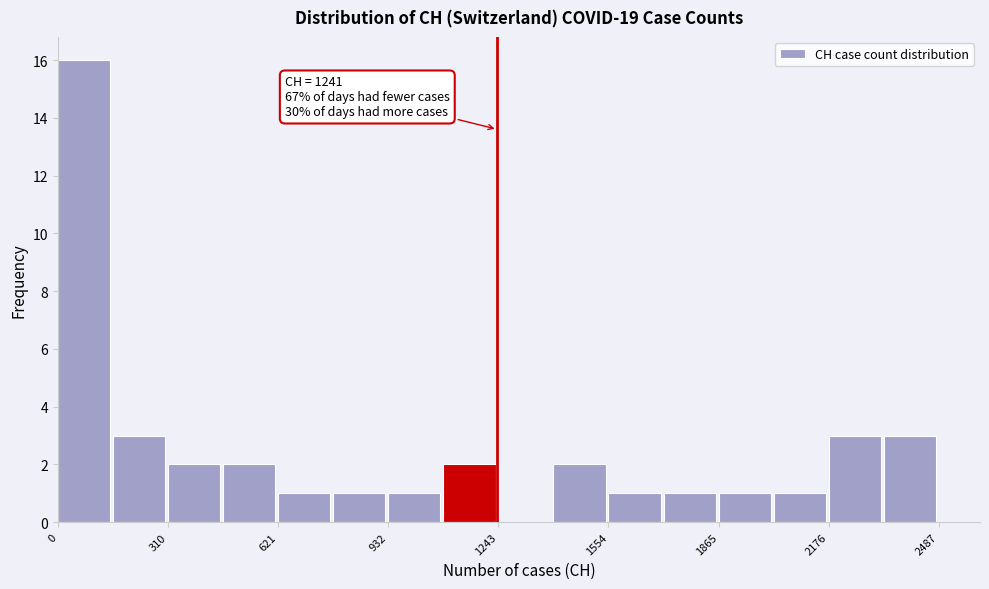

Around what value on the x-axis is the tallest bar? Give the approximate position of its centre, as read against the axis.

50